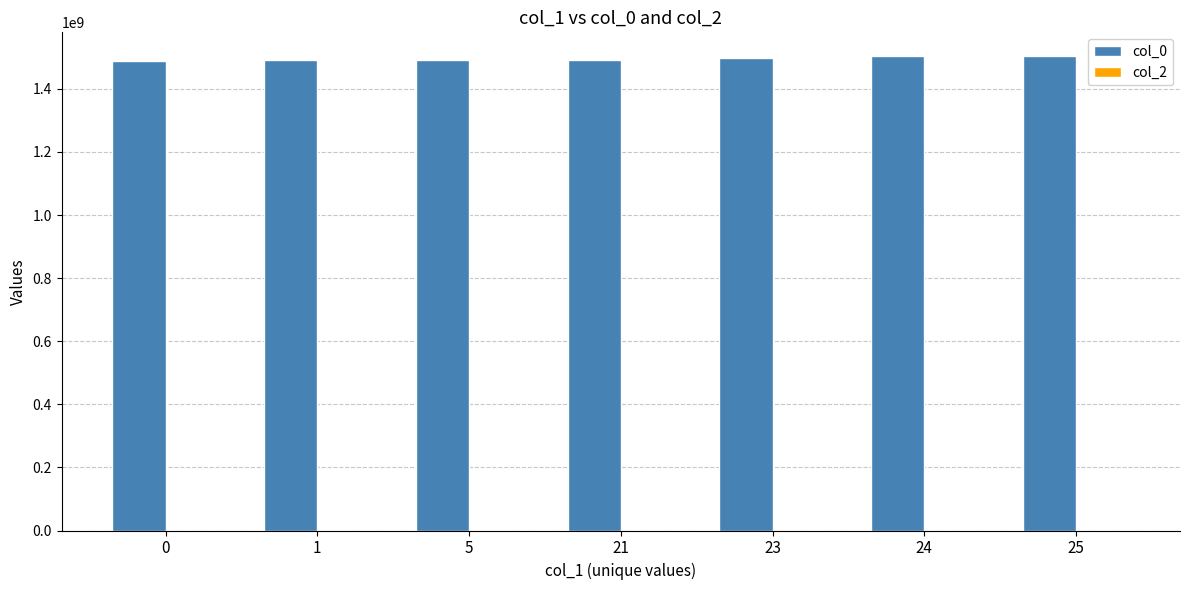

Are the bars horizontal?

No